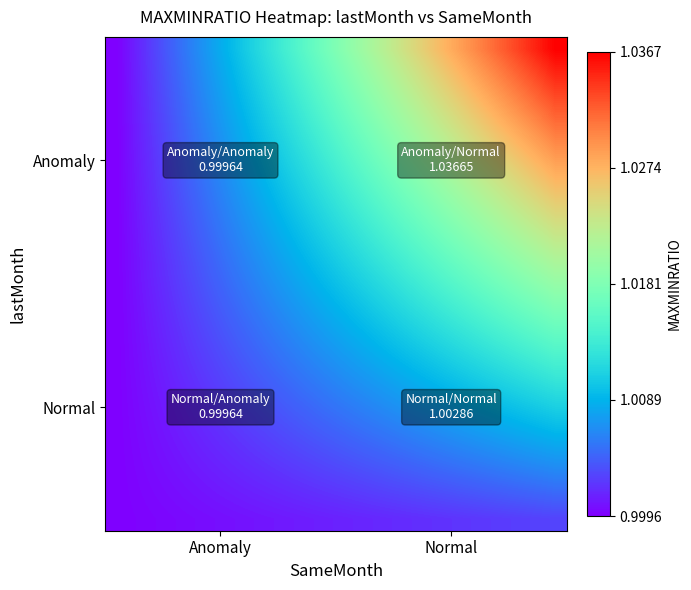

How many data points does each series have?

20